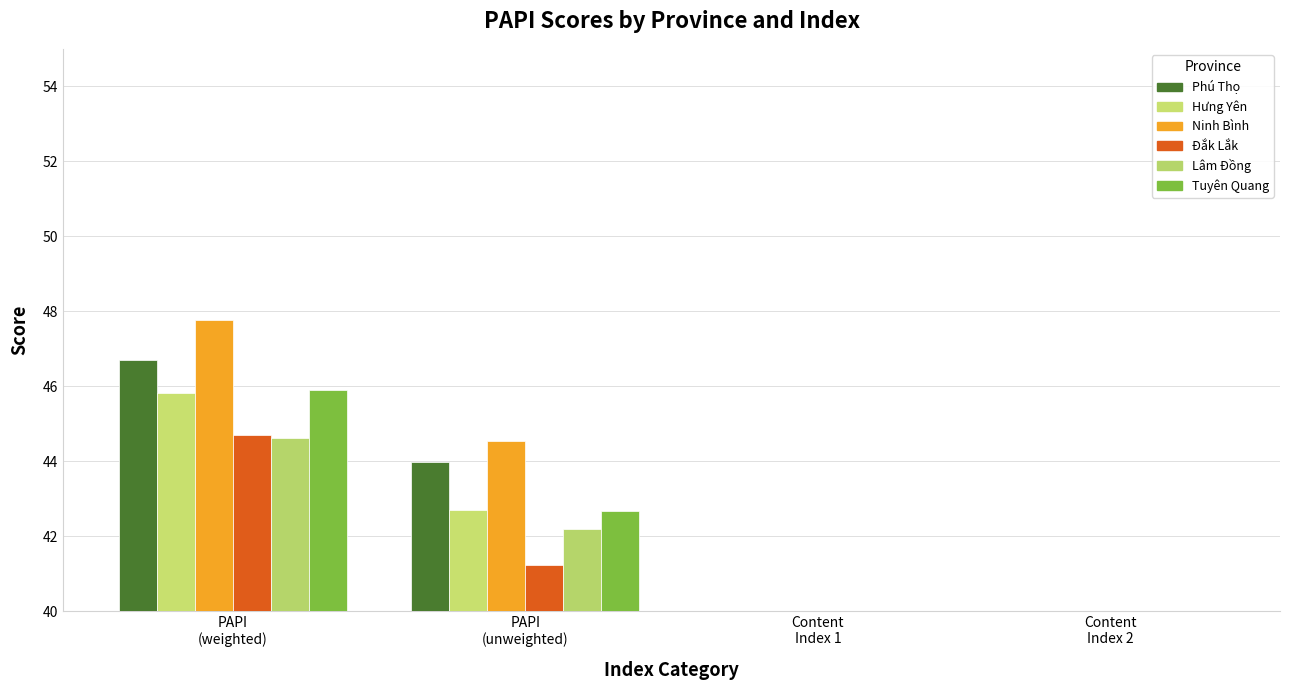

At which label is Lâm Đồng closest to 24?

PAPI
(unweighted)